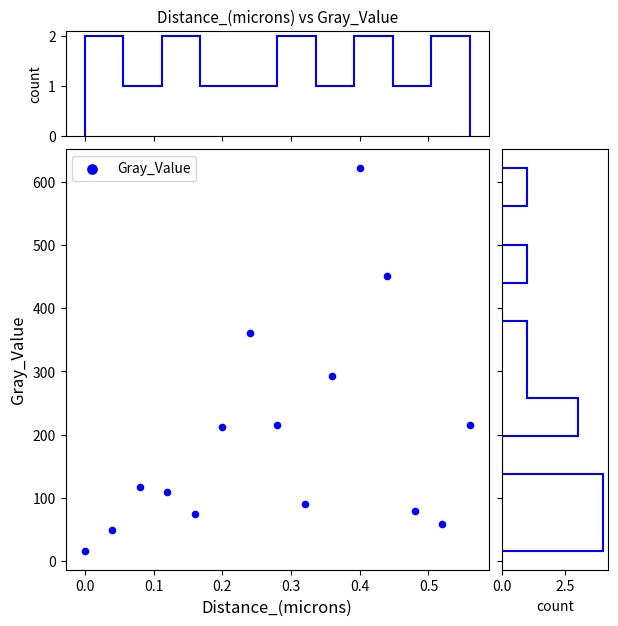

What is the range of X values (max minus min)?

0.6